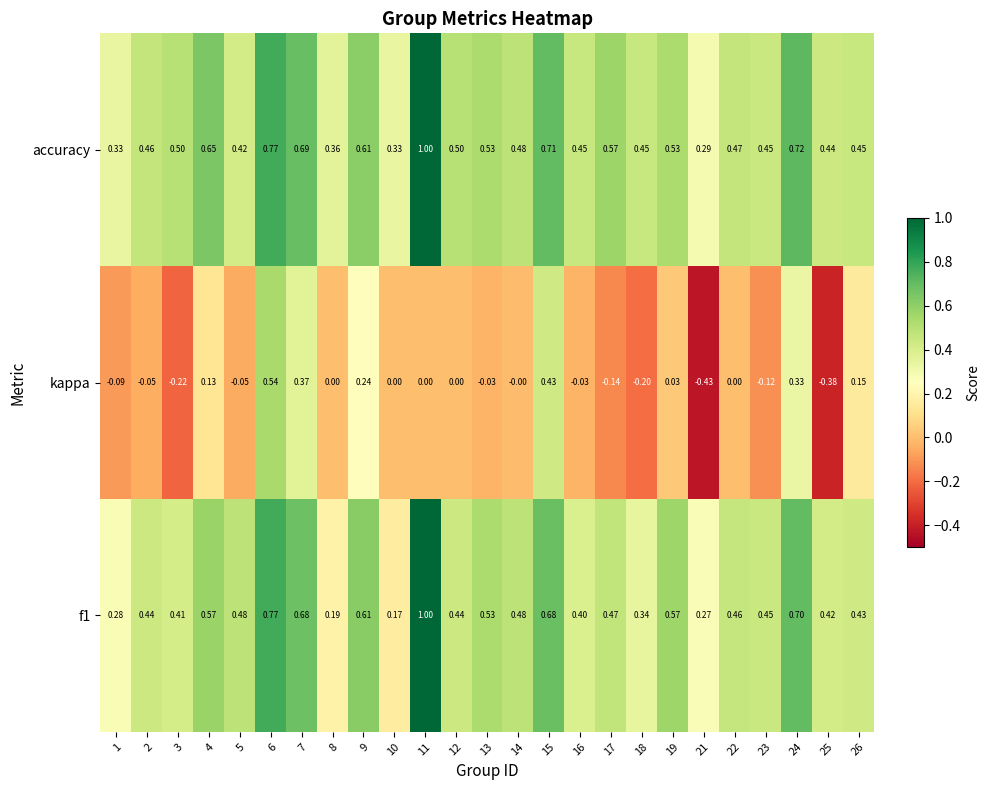

How many distinct data groups are displayed?

3